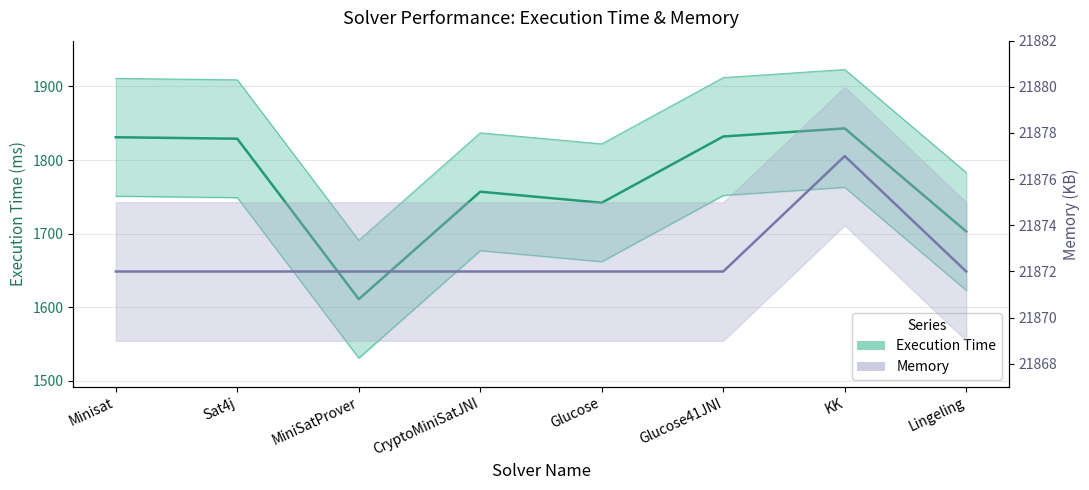

How many lines are shown in the chart?

2